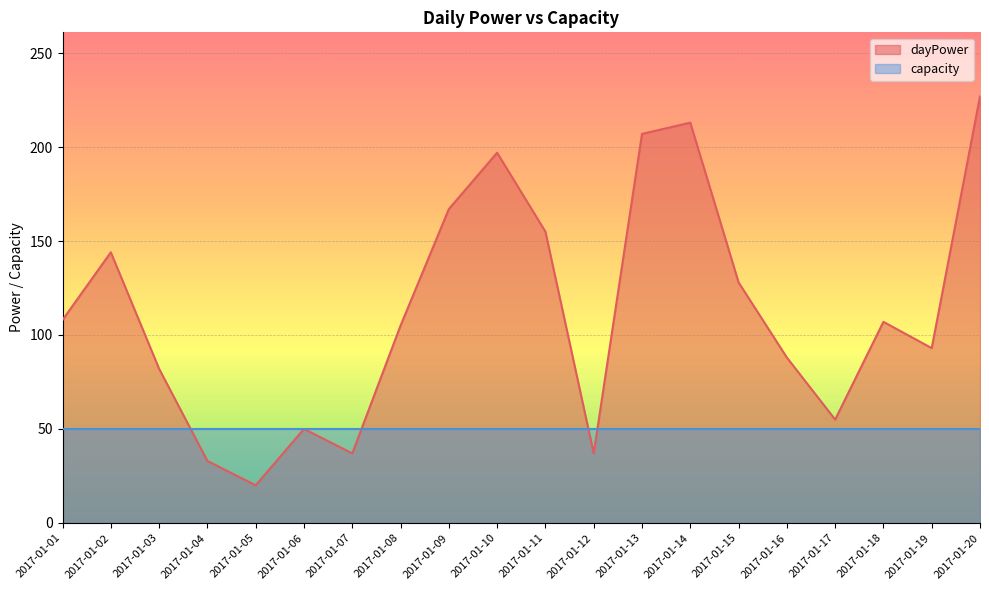

True or false: the data shows 142 at 2017-01-08.

False